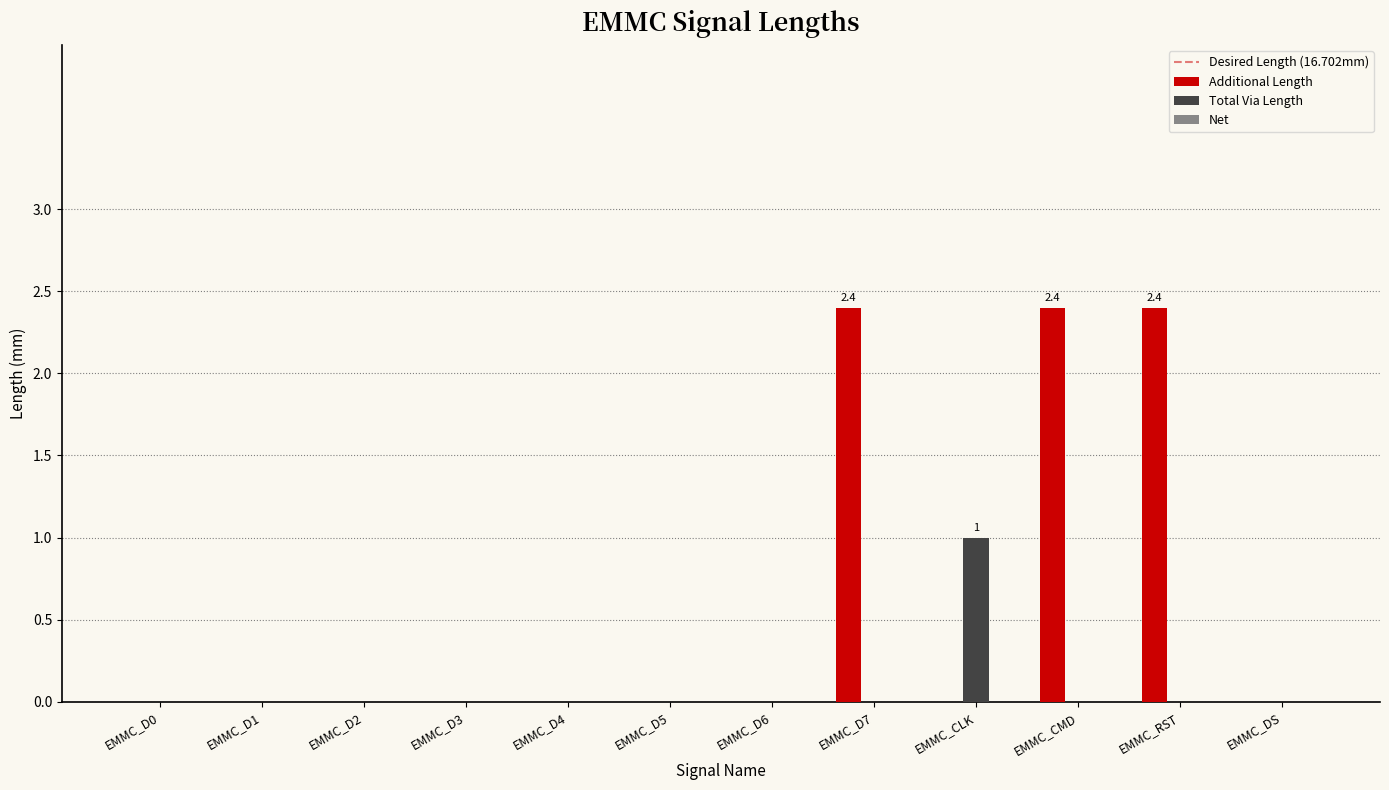

Which series has the largest total across all categories?

Additional Length